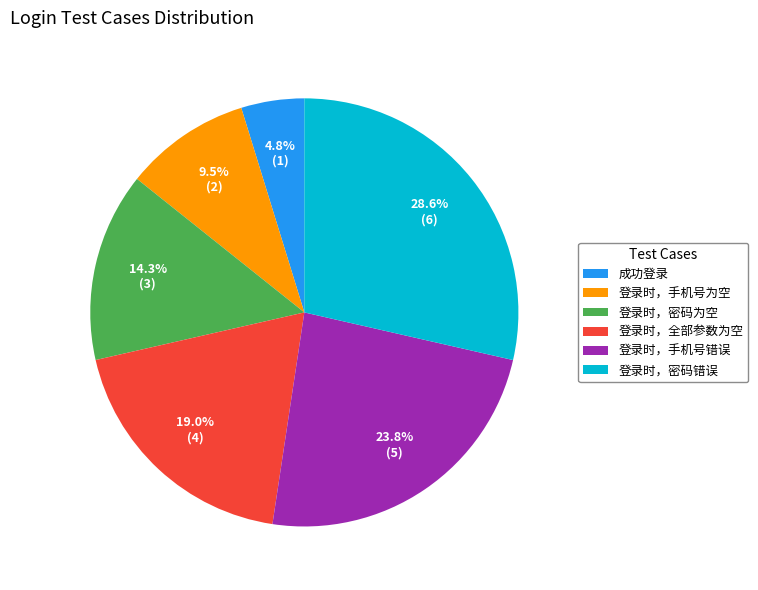

Between 成功登录 and 登录时，手机号为空, which is larger?

登录时，手机号为空